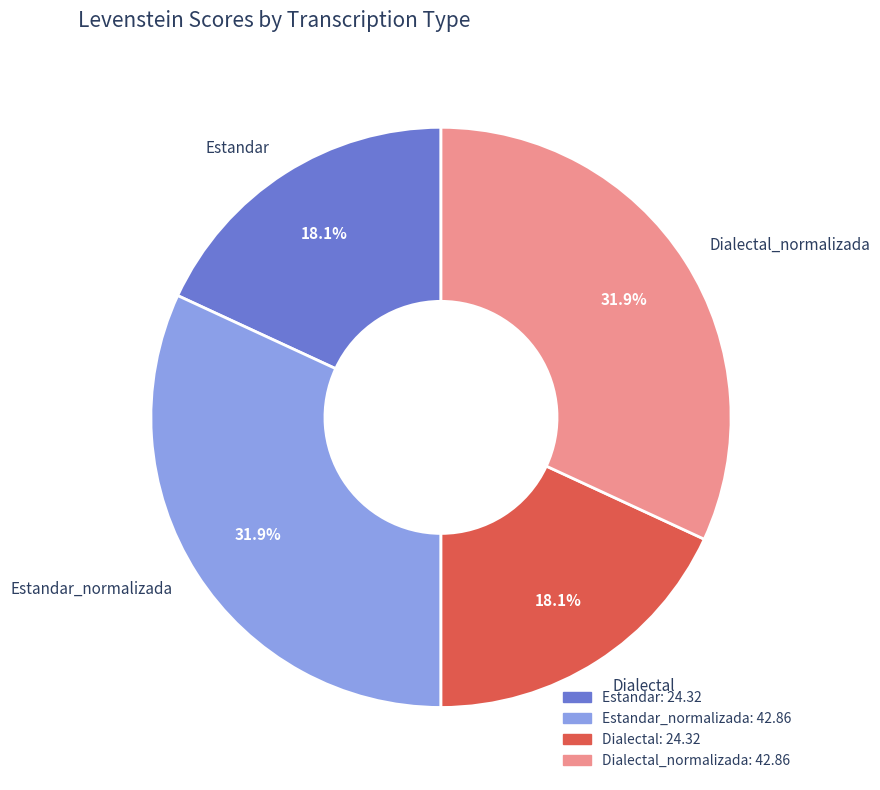

Is there any slice that represents more than half of the pie?

No